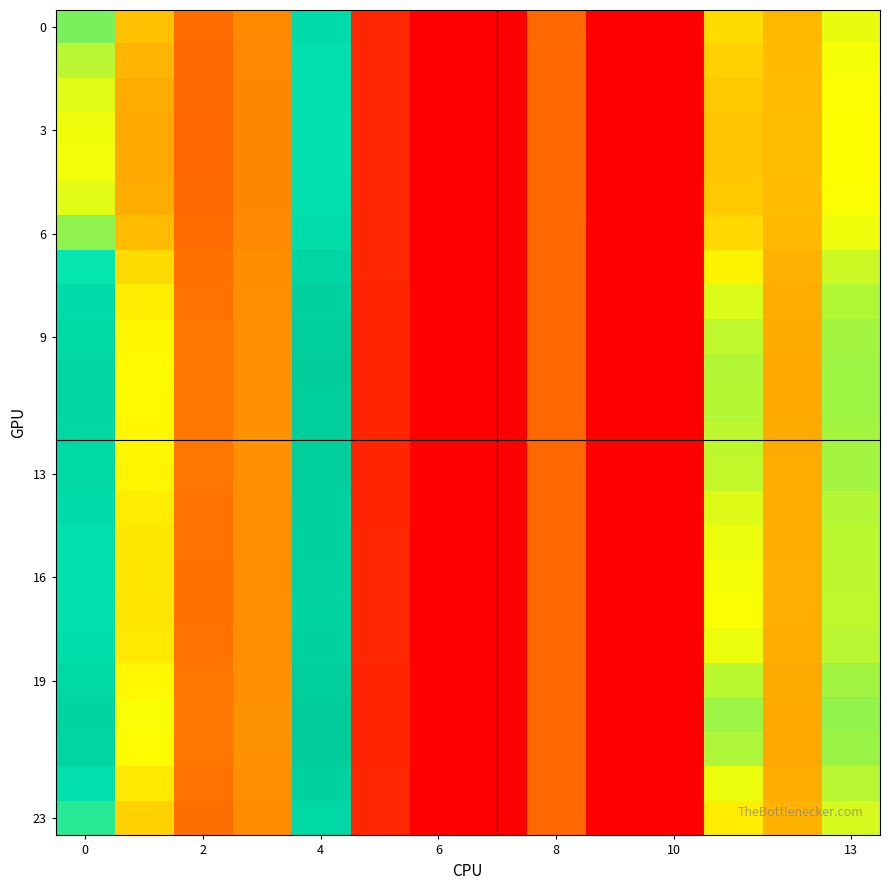

At how many categories does at least one series exceed 14?

5